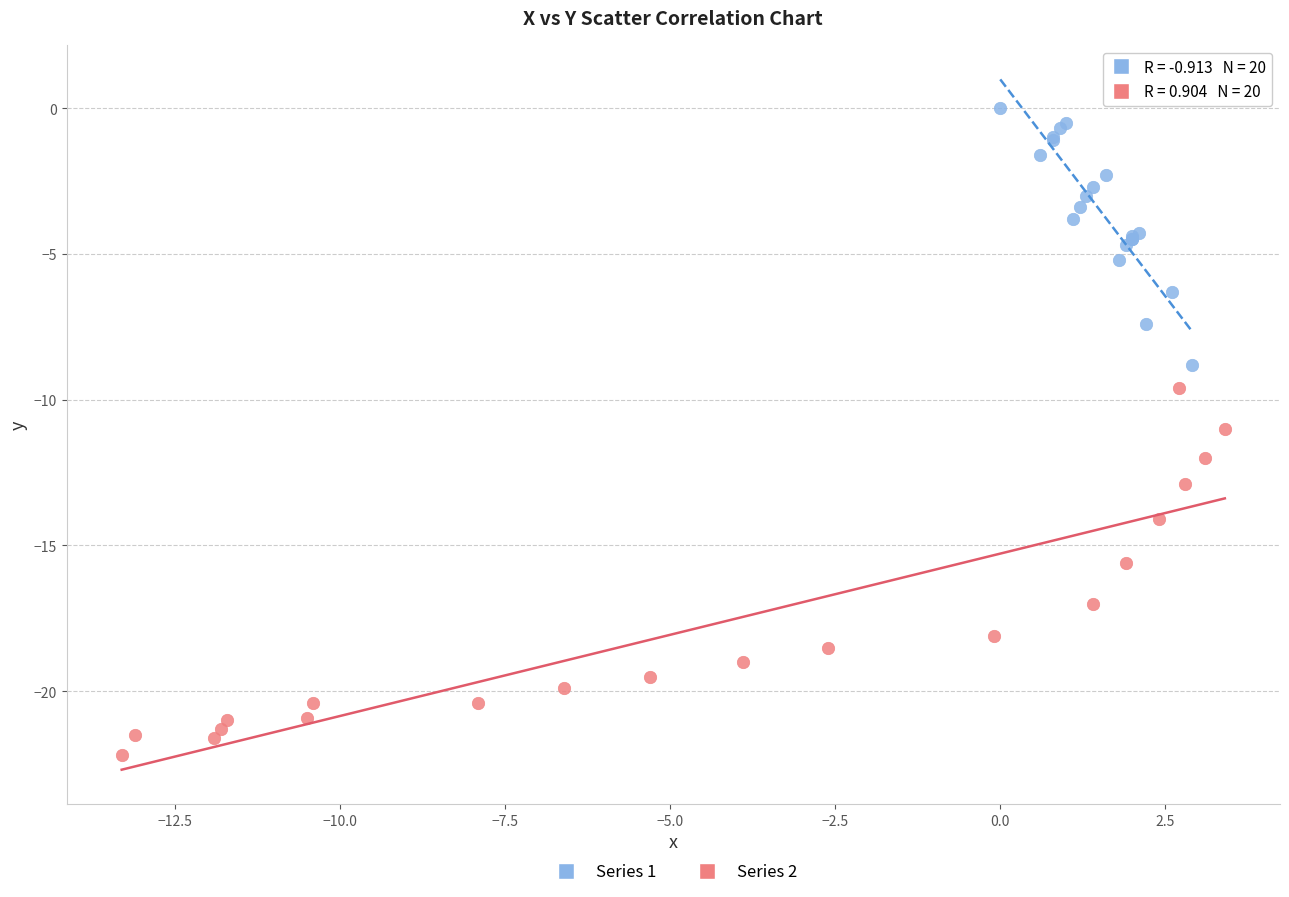

What are all the series names shown in the legend?

Series 1, Series 2